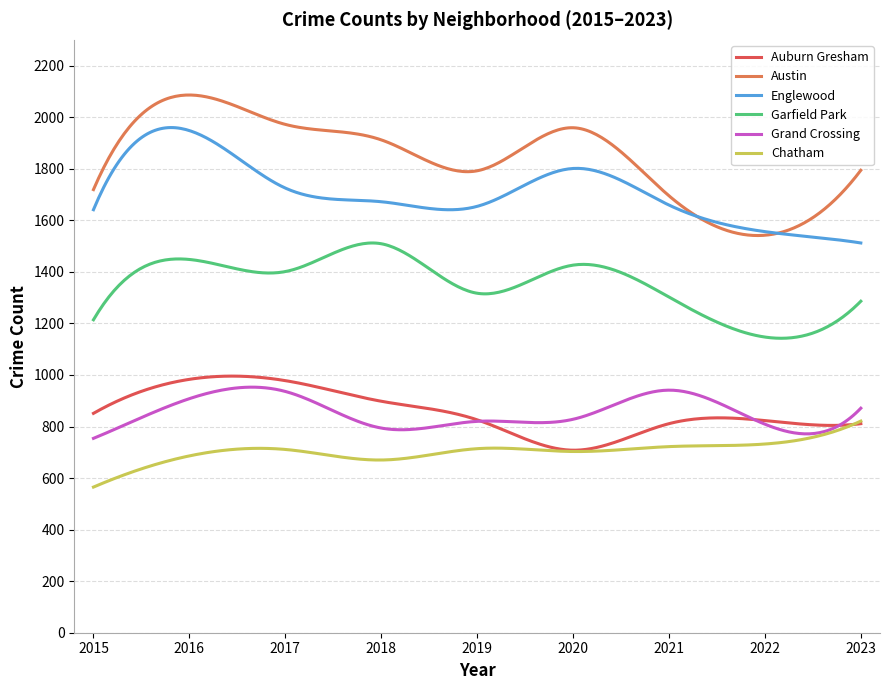

True or false: Austin and Garfield Park intersect in this chart.

False